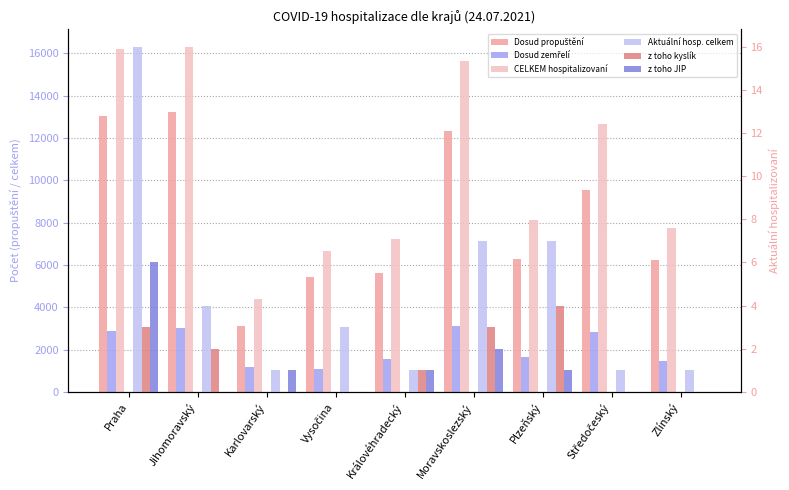

Rank the series by their maximum value, from highest to lowest.

CELKEM hospitalizovaní, Dosud propuštění, Dosud zemřelí, Aktuální hosp. celkem, z toho JIP, z toho kyslík